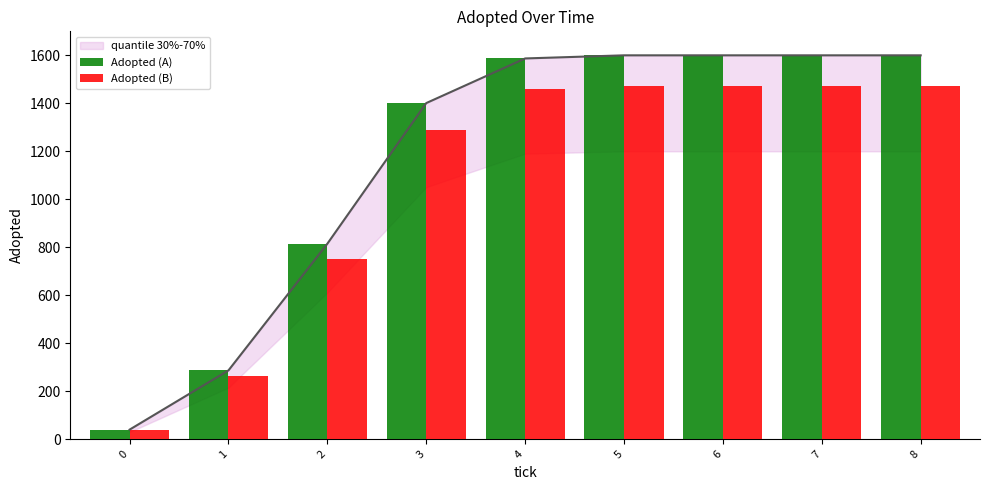

At which label is Adopted (A) closest to 820?

2